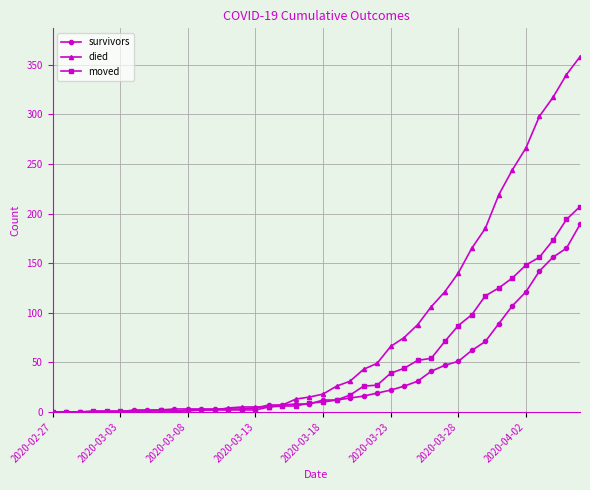

What is the maximum value shown in the chart?

358